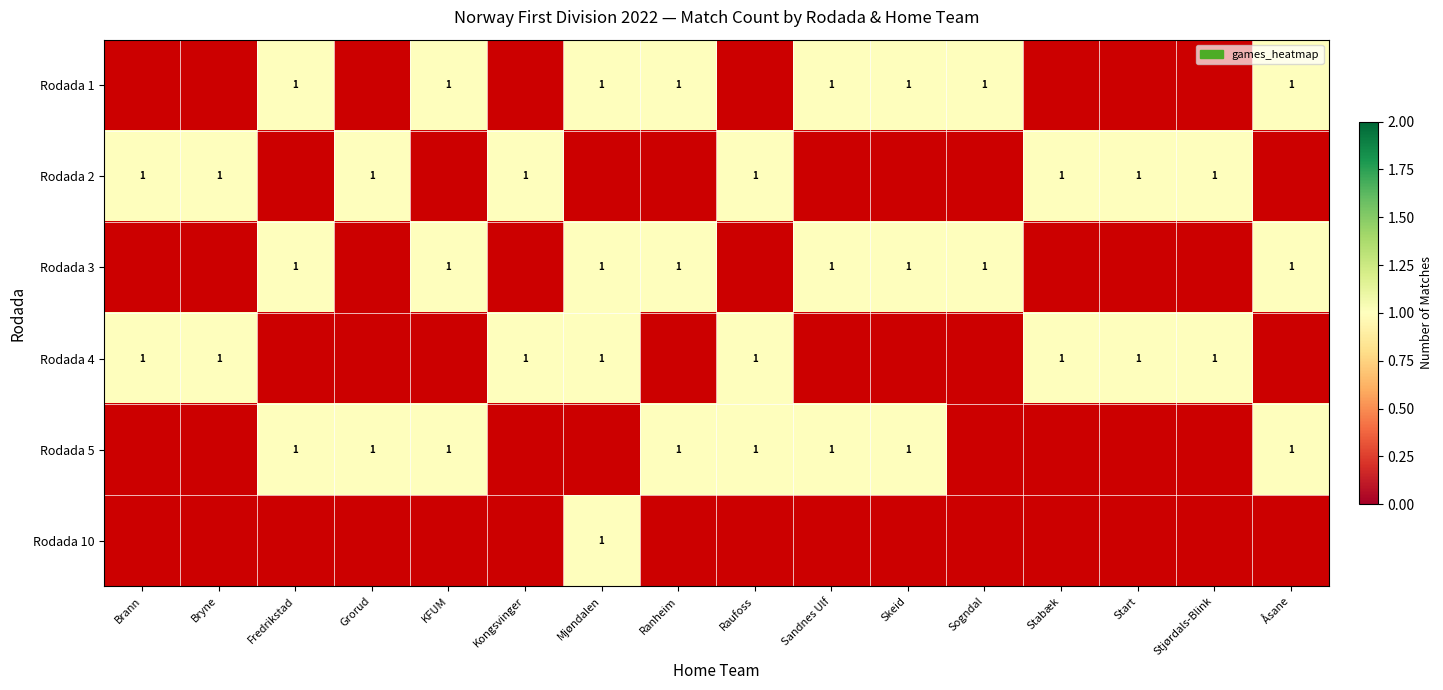

True or false: Rodada 4 has a value of 1 at Kongsvinger.

True